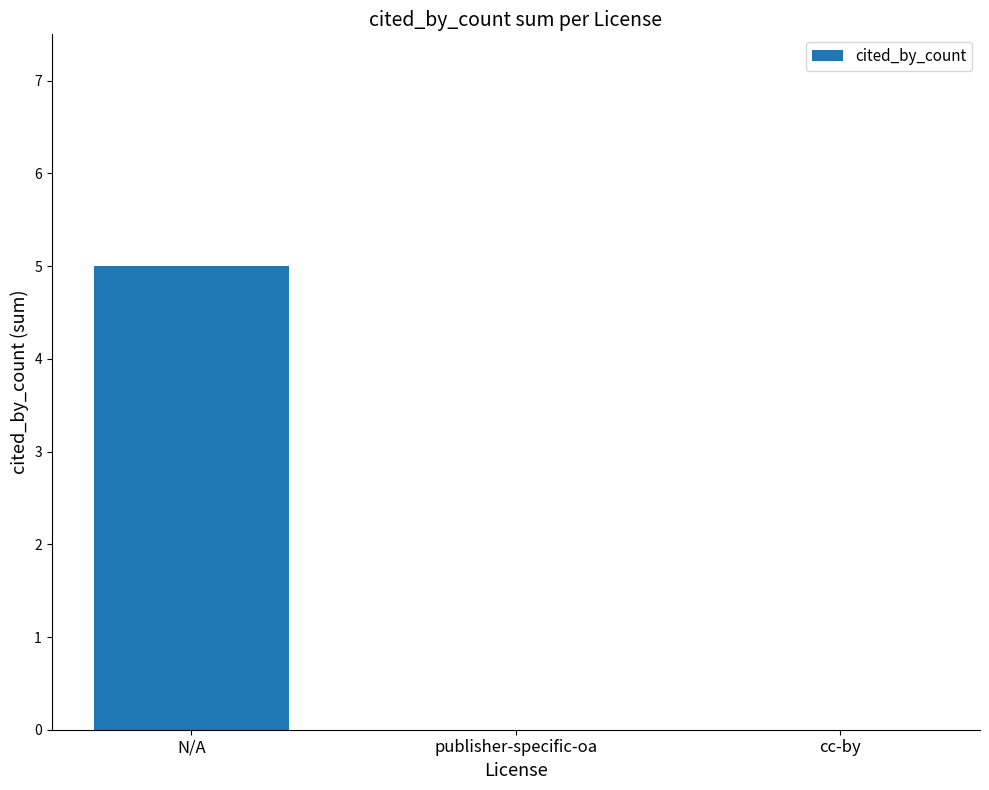

What is the sum of the values at publisher-specific-oa and N/A?

5